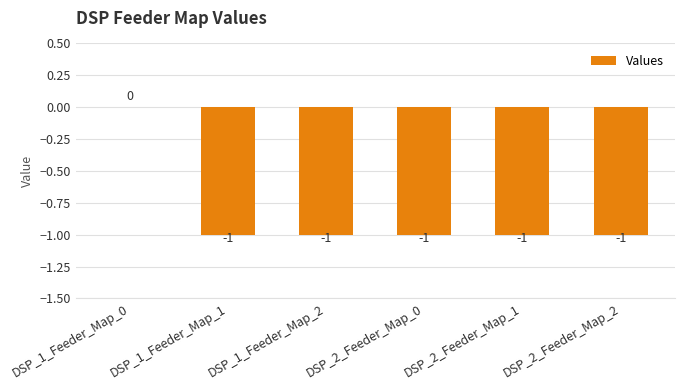

How many series are shown in this chart?

1